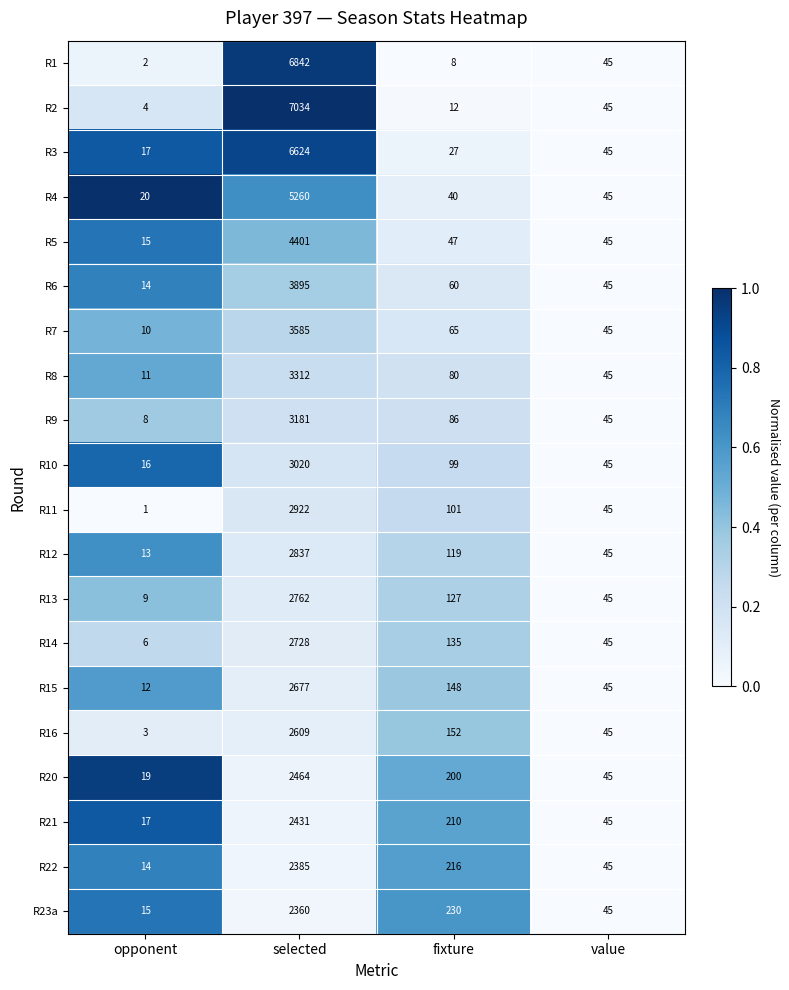

What is the difference between the maximum and minimum values in the R4 series?

5240